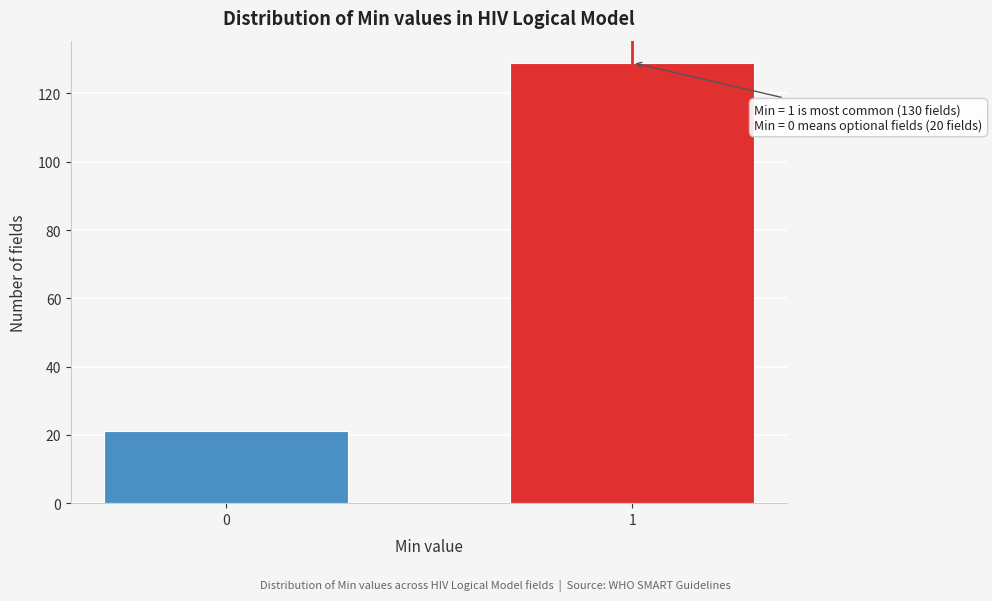

Reading left to right, what are all the values shown in this chart?

0=21	1=129